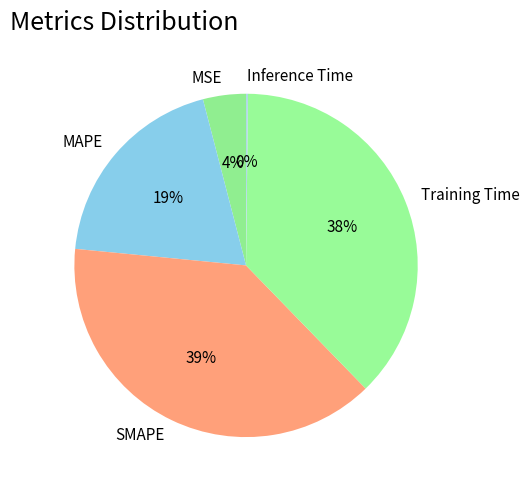

What is the largest slice in the pie chart?

SMAPE